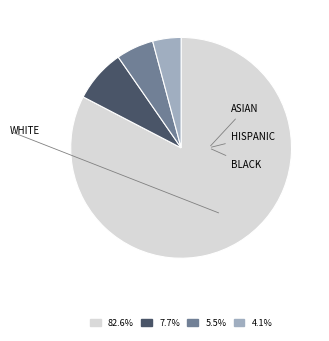

Is the sum of 7.7% and 4.1% greater than half?

No